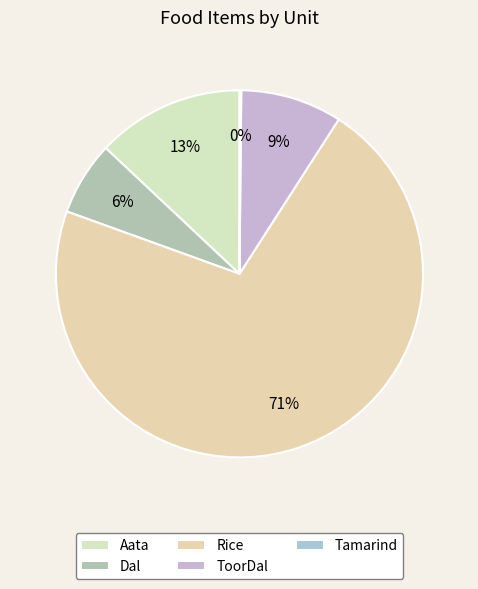

Count the number of slices in the pie.

5